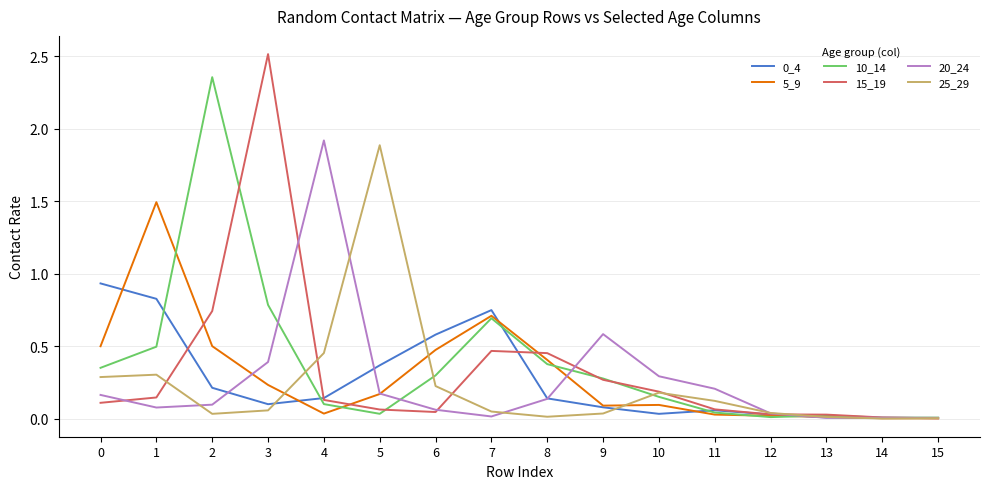

Which series has the widest spread of values?

15_19